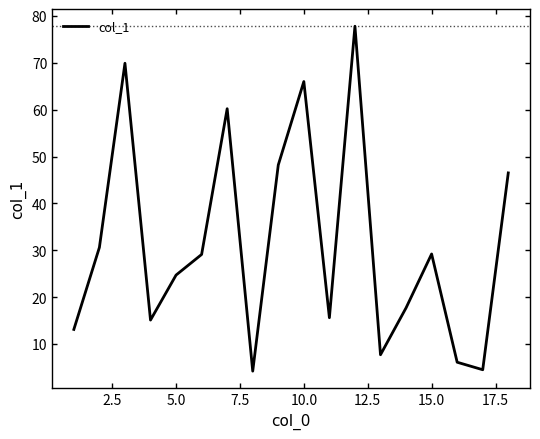

What is the greatest value displayed?

77.8